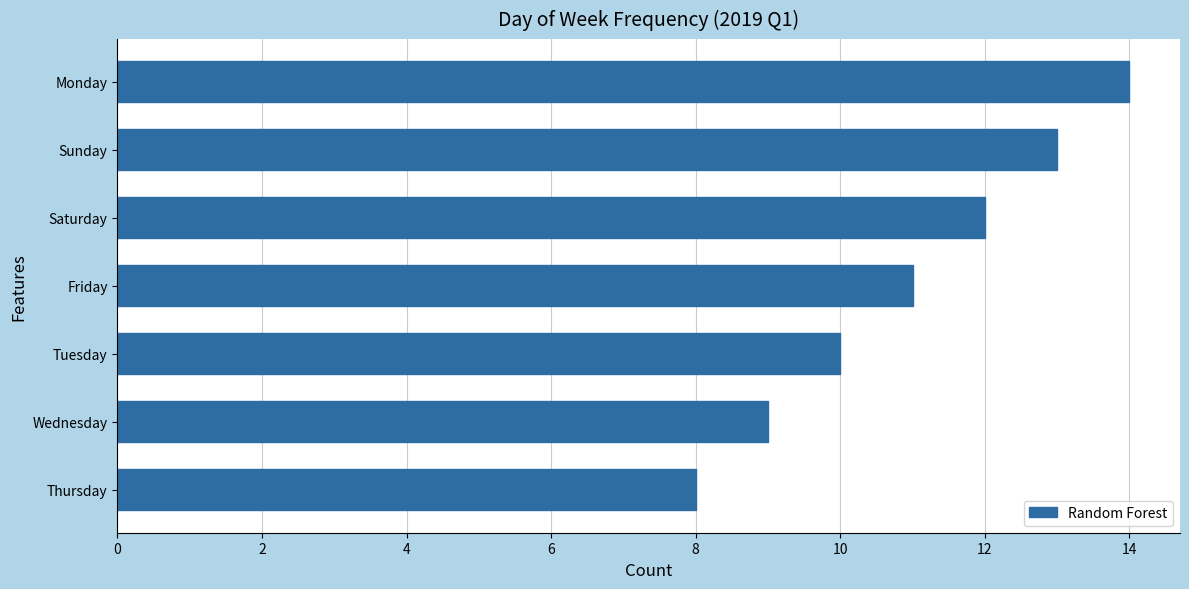

Does the chart contain any negative values?

No